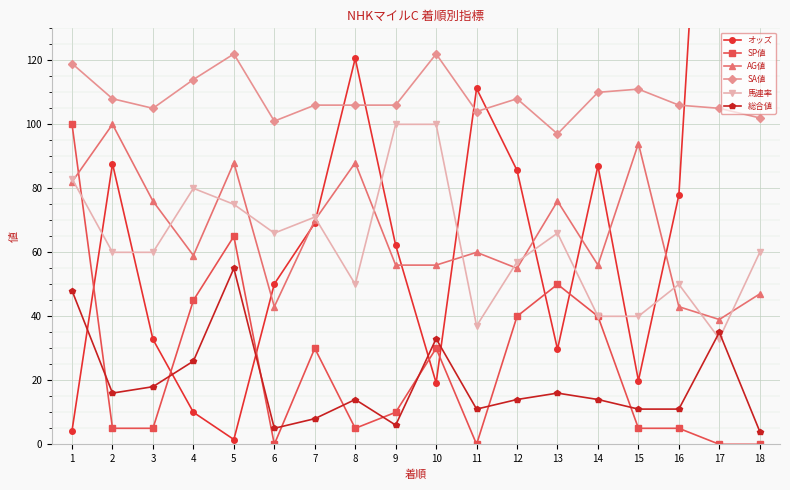

Reading right to left, what are all the values shown in this chart?

オッズ: 402.7	285.2	77.9	19.9	87.0	29.7	85.6	111.2	19.2	62.2	120.6	69.1	50.1	1.5	10.0	32.8	87.7	4.3
SP値: 0.0	0.0	5.0	5.0	40.0	50.0	40.0	0.0	30.0	10.0	5.0	30.0	0.0	65.0	45.0	5.0	5.0	100.0
AG値: 47.0	39.0	43.0	94.0	56.0	76.0	55.0	60.0	56.0	56.0	88.0	70.0	43.0	88.0	59.0	76.0	100.0	82.0
SA値: 102.0	105.0	106.0	111.0	110.0	97.0	108.0	104.0	122.0	106.0	106.0	106.0	101.0	122.0	114.0	105.0	108.0	119.0
馬連率: 60.0	33.0	50.0	40.0	40.0	66.0	57.0	37.0	100.0	100.0	50.0	71.0	66.0	75.0	80.0	60.0	60.0	83.0
総合値: 4.0	35.0	11.0	11.0	14.0	16.0	14.0	11.0	33.0	6.0	14.0	8.0	5.0	55.0	26.0	18.0	16.0	48.0